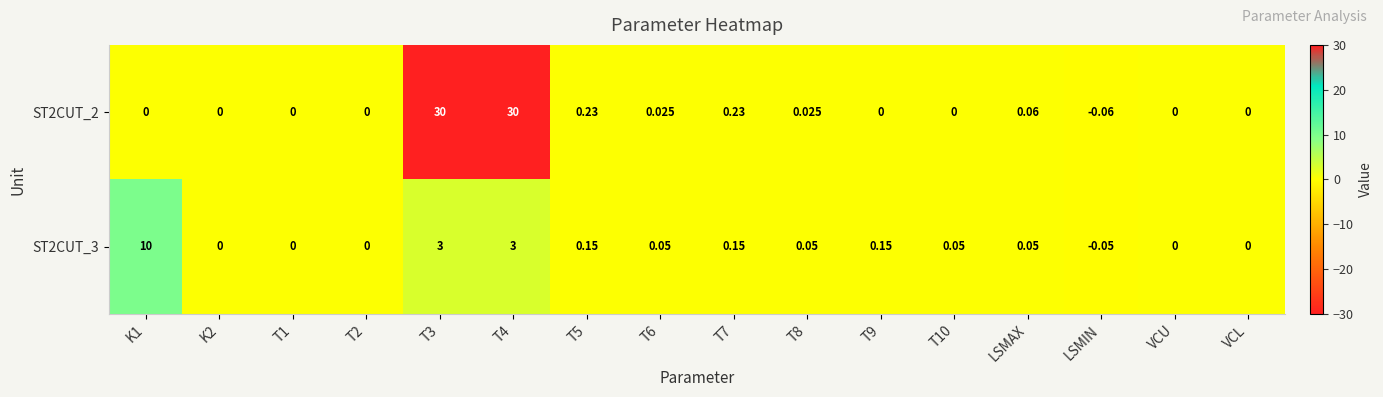

Which category has the lowest value in the ST2CUT_3 series?

LSMIN